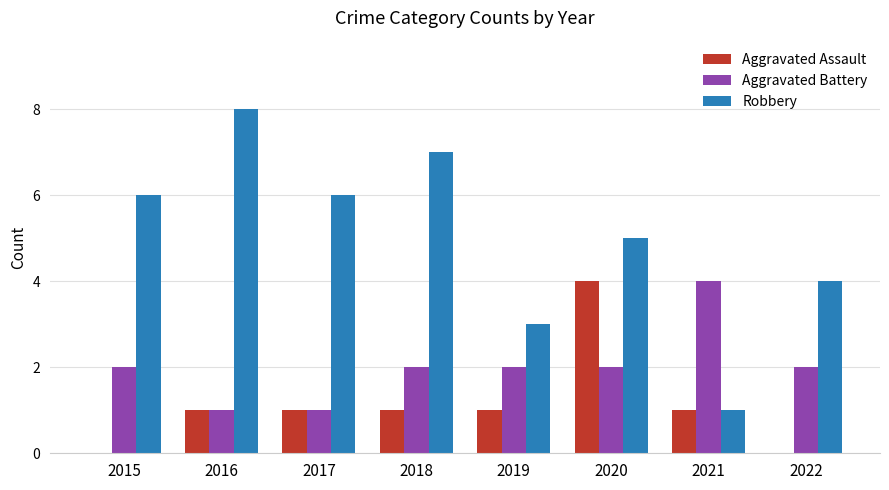

Which series has the largest total across all categories?

Robbery